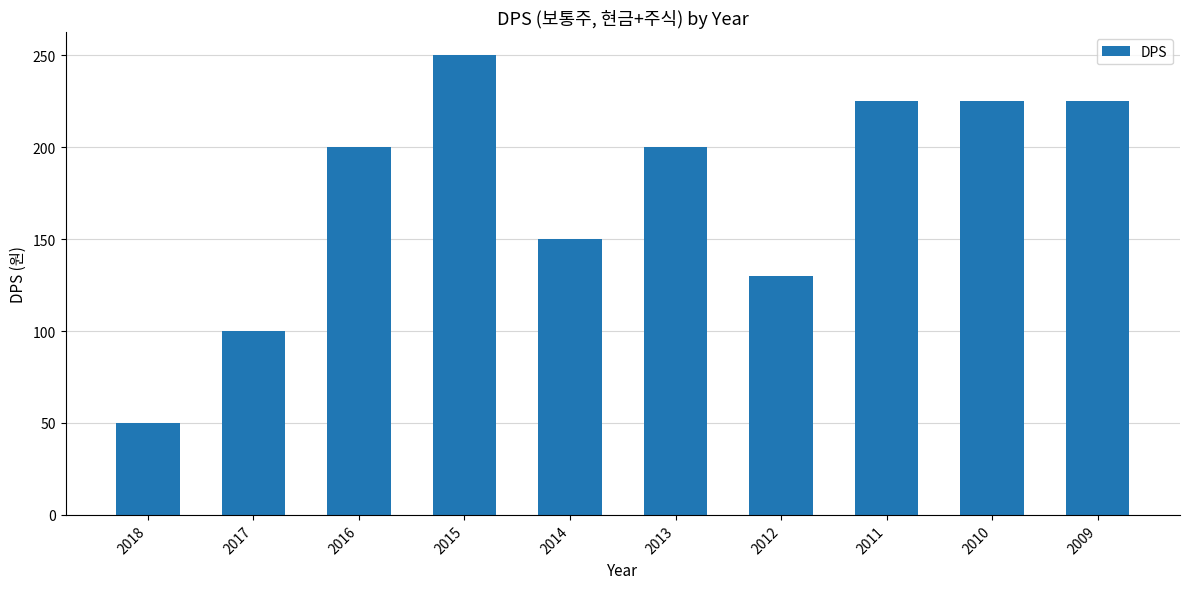

What is the minimum value shown in the chart?

50